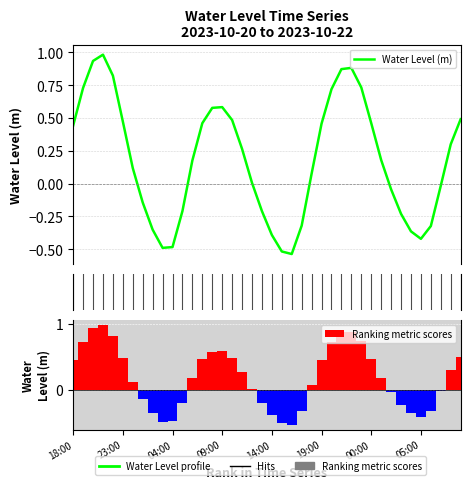

Which series has the largest total across all categories?

Water Level (m)